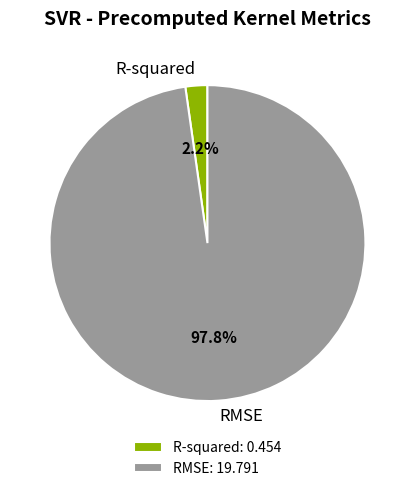

Does RMSE account for over 50% of the chart?

Yes